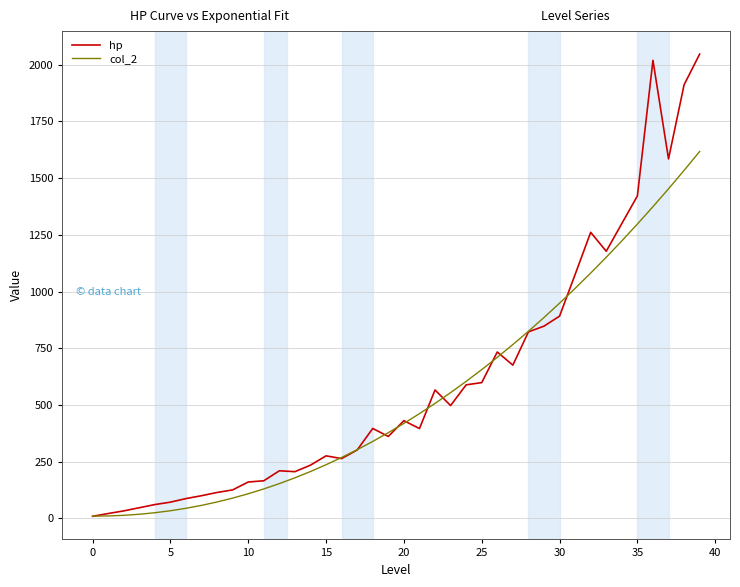

What are all the series names shown in the legend?

hp, col_2